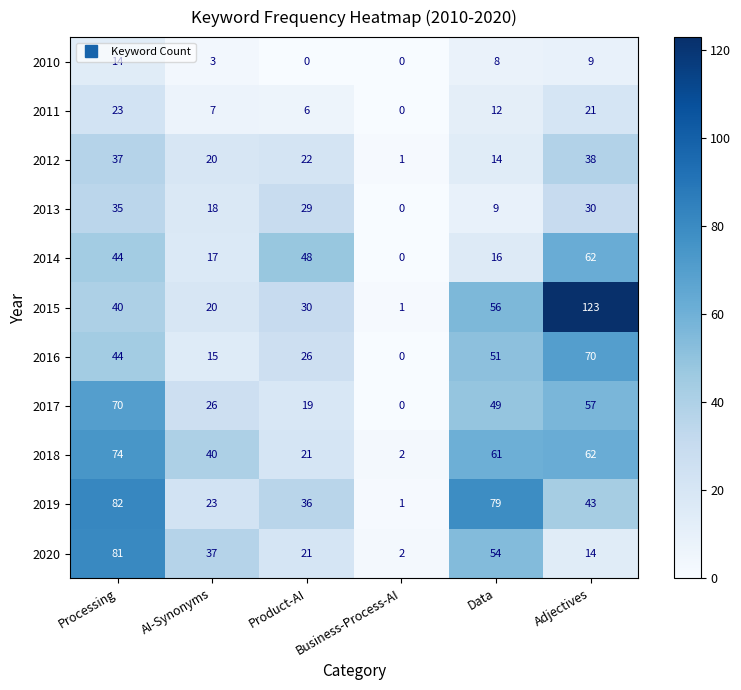

What is the spread (max minus min) of values at Data?

71